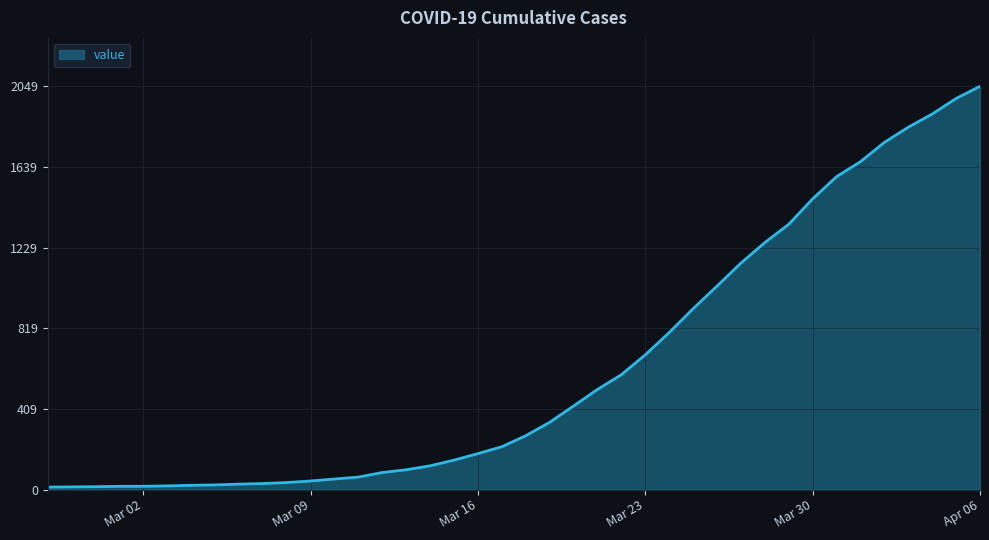

What is the maximum value shown in the chart?

2049